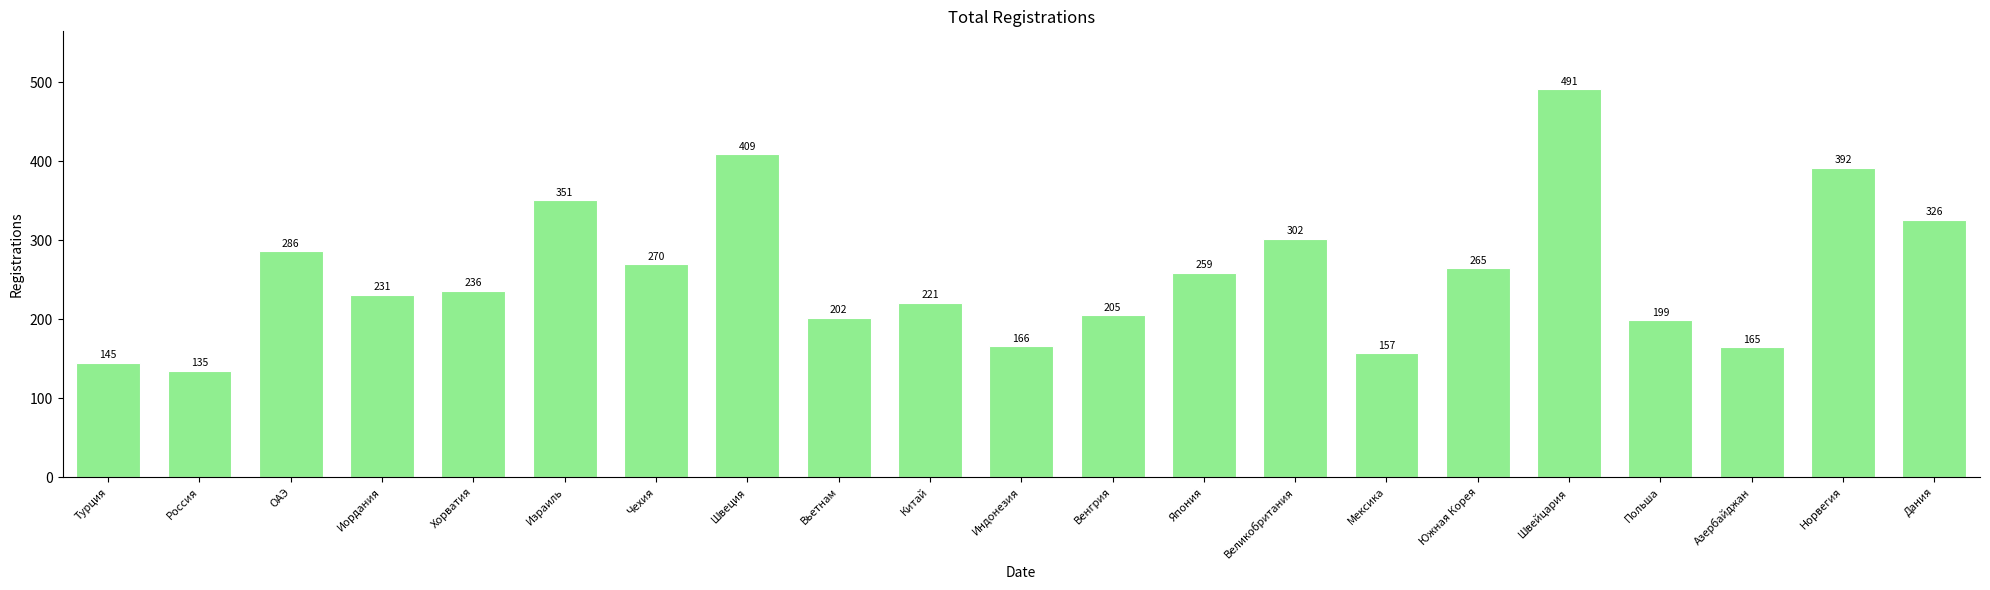

Reading right to left, list all the values displayed in this chart.

Дания=326	Норвегия=392	Азербайджан=165	Польша=199	Швейцария=491	Южная Корея=265	Мексика=157	Великобритания=302	Япония=259	Венгрия=205	Индонезия=166	Китай=221	Вьетнам=202	Швеция=409	Чехия=270	Израиль=351	Хорватия=236	Иордания=231	ОАЭ=286	Россия=135	Турция=145